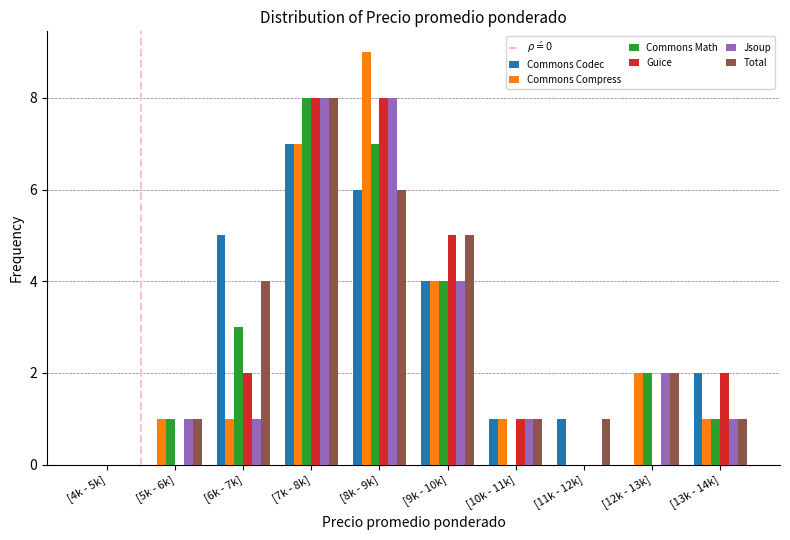

True or false: Jsoup has a value of 8 at [8k - 9k].

True